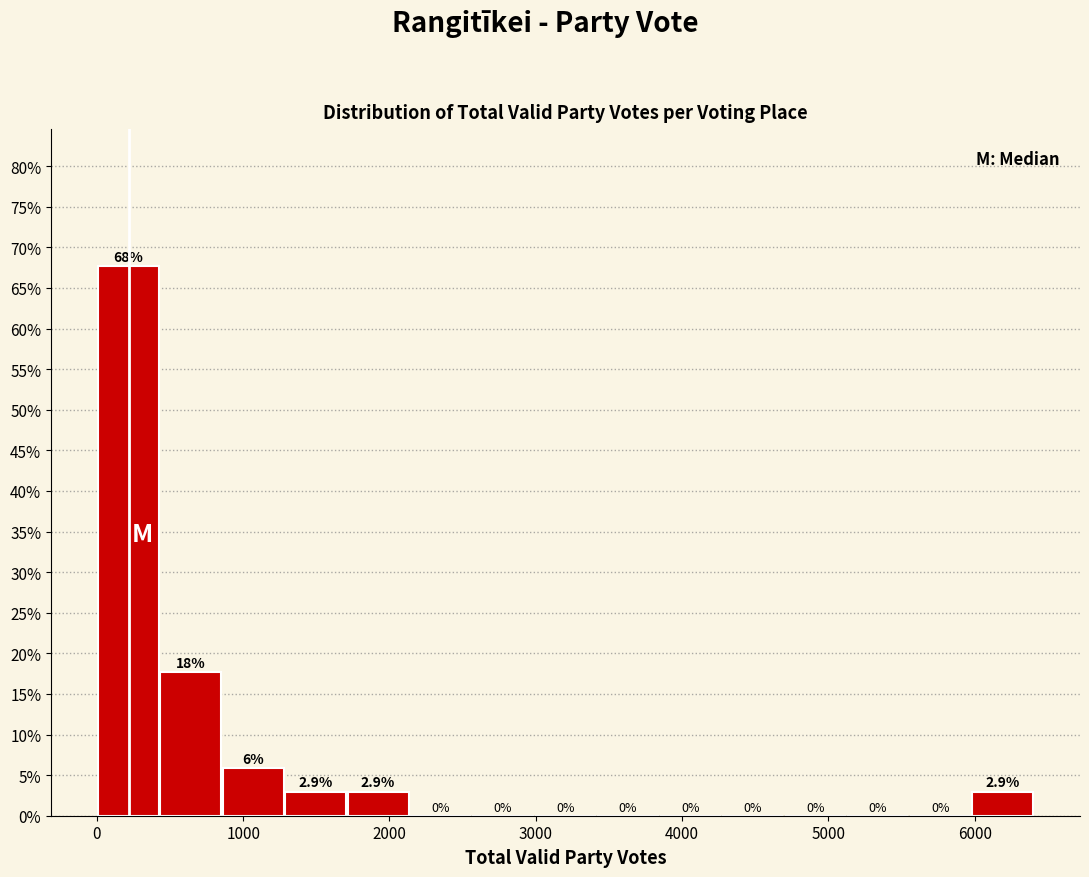

Over which range of the x-axis is the bar tallest?

0 to 400